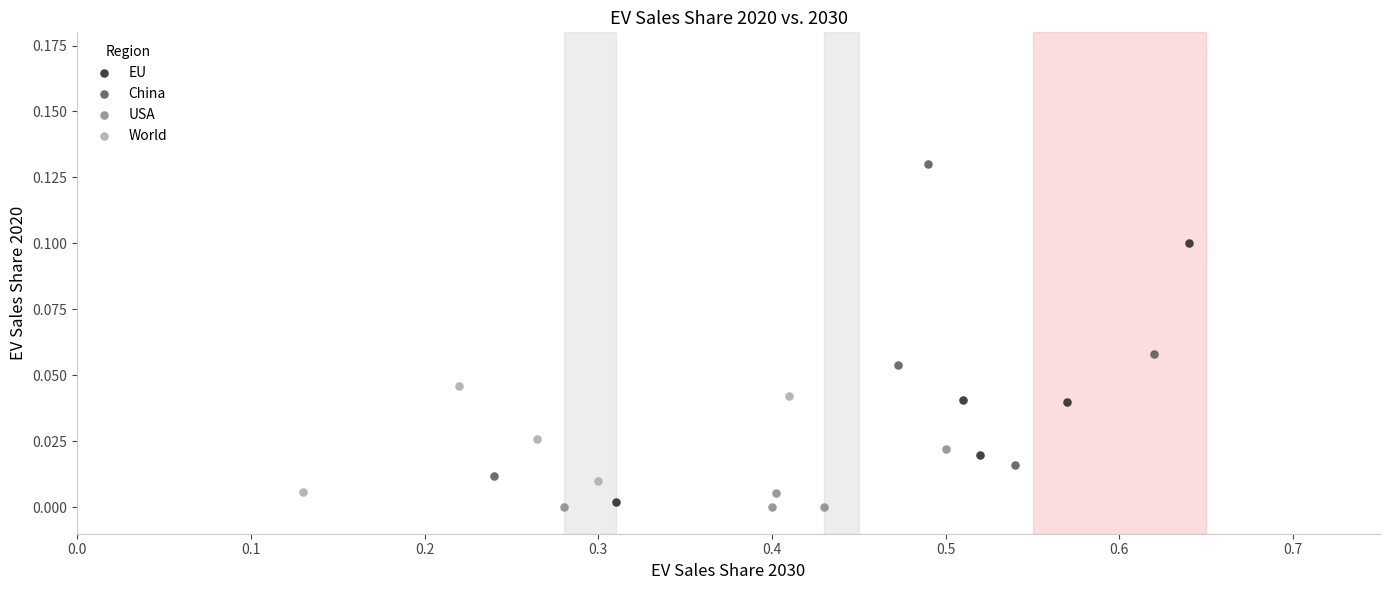

Which series reaches the maximum Y coordinate?

China